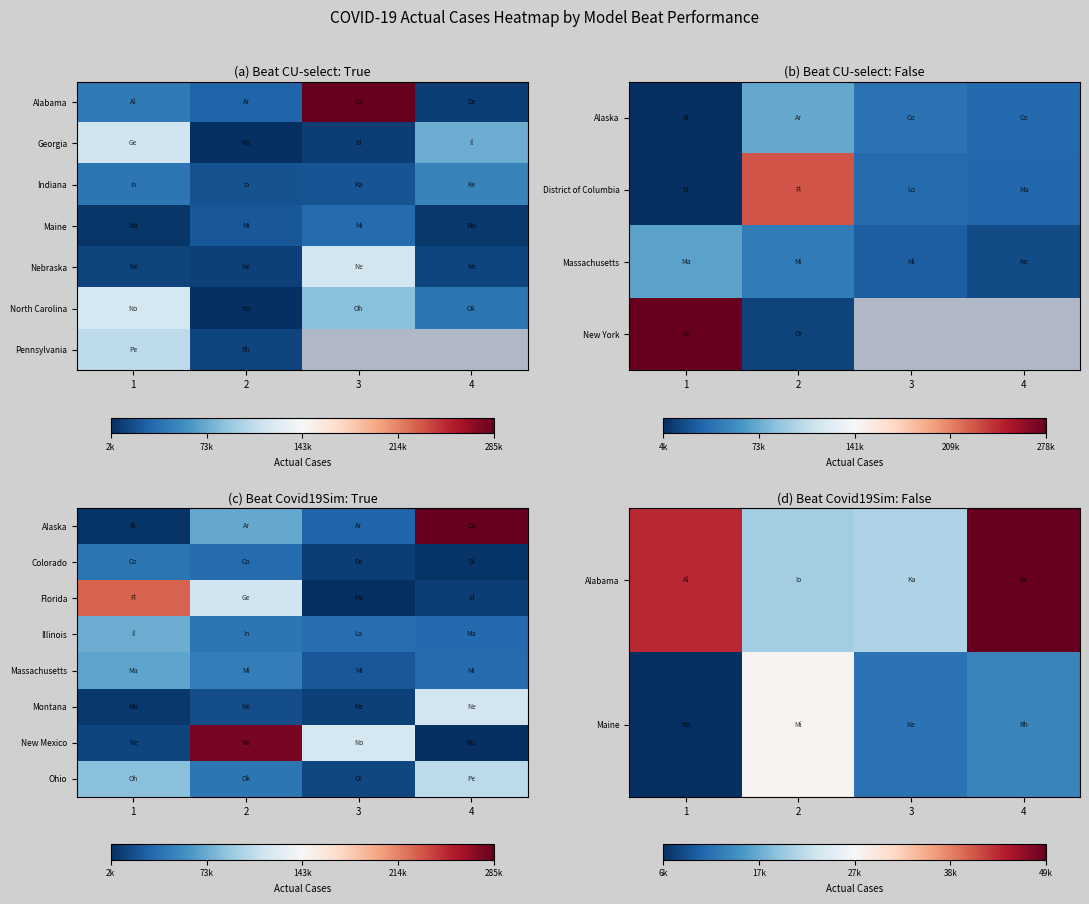

At 2, list the series in order from smallest to largest.

Montana, Alabama, Maine, Illinois, Ohio, Massachusetts, Florida, New Mexico